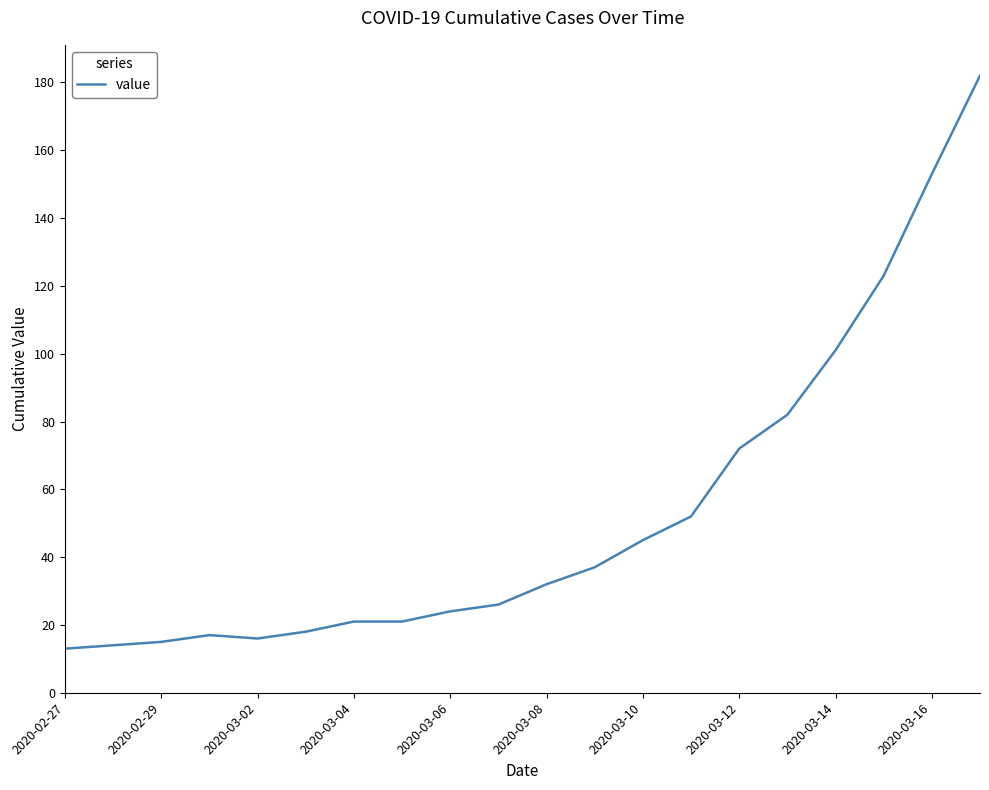

What is the difference between the maximum and minimum values?

169